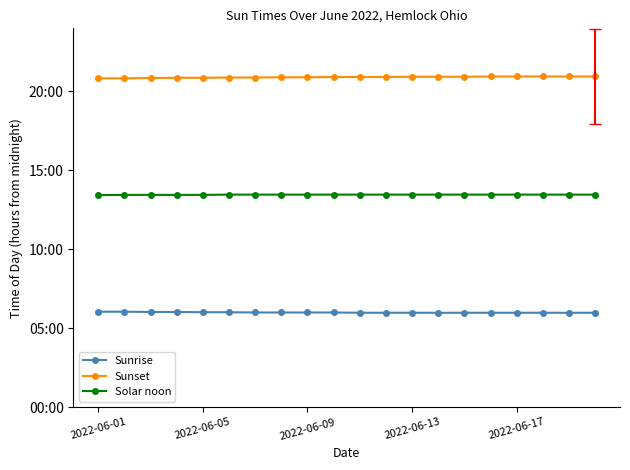

Is this an area chart (filled region under the line)?

No